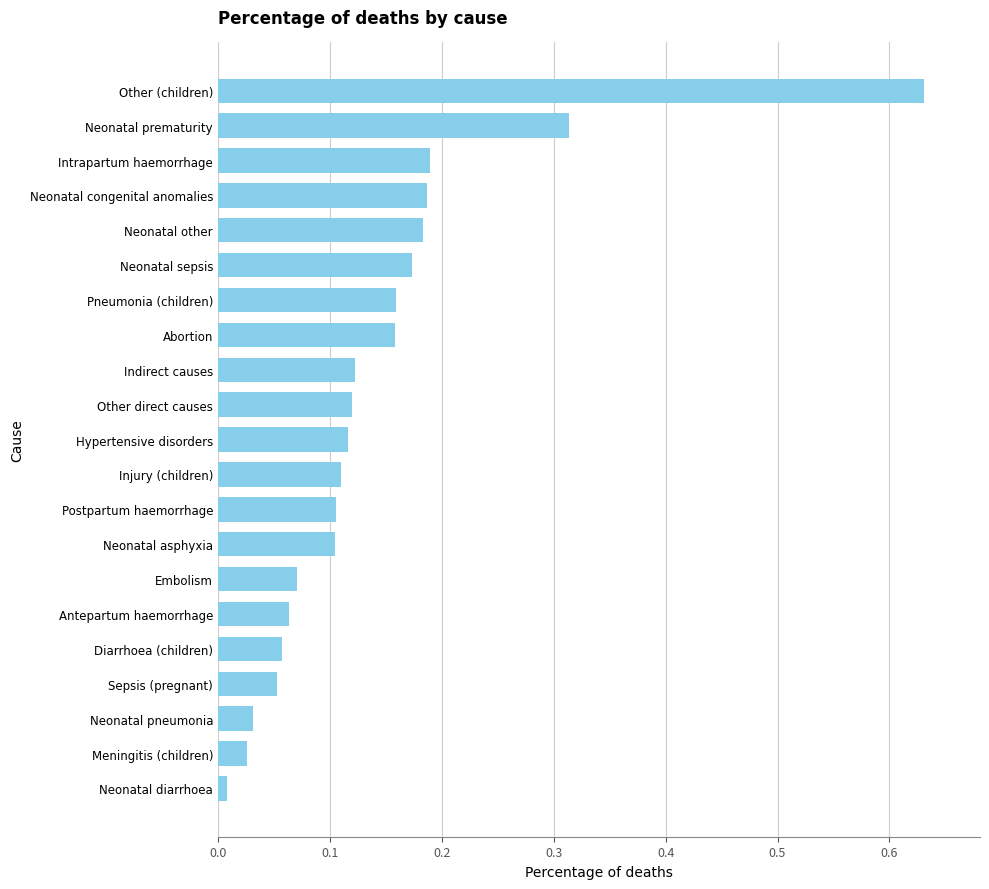

Between Neonatal prematurity and Neonatal asphyxia, which is larger?

Neonatal prematurity